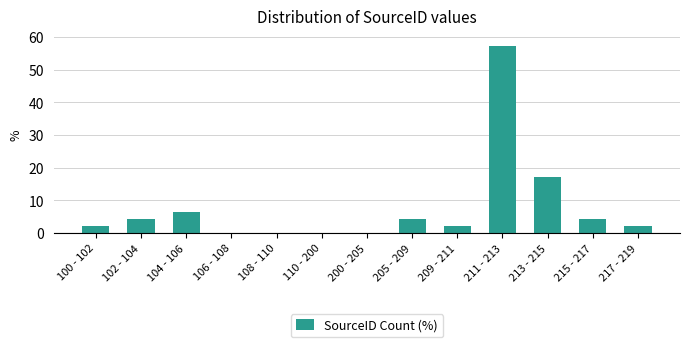

Reading right to left, what are all the values shown in this chart?

217 - 219=2.1	215 - 217=4.3	213 - 215=17.0	211 - 213=57.4	209 - 211=2.1	205 - 209=4.3	200 - 205=0.0	110 - 200=0.0	108 - 110=0.0	106 - 108=0.0	104 - 106=6.4	102 - 104=4.3	100 - 102=2.1